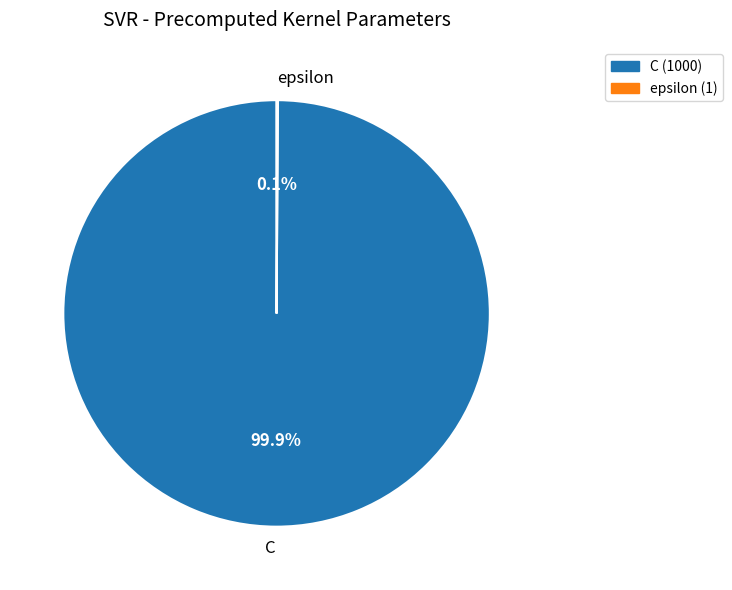

What portion of the pie excludes C?

0.1%